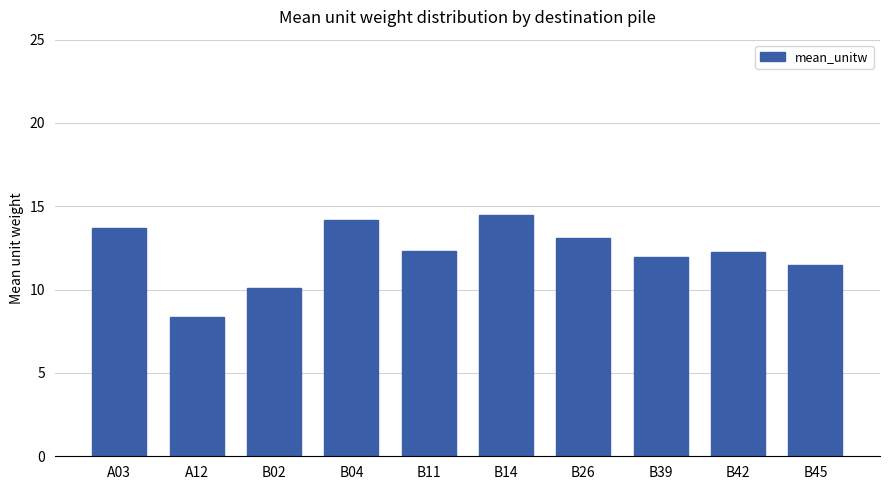

What is the approximate value at B42?

12.2